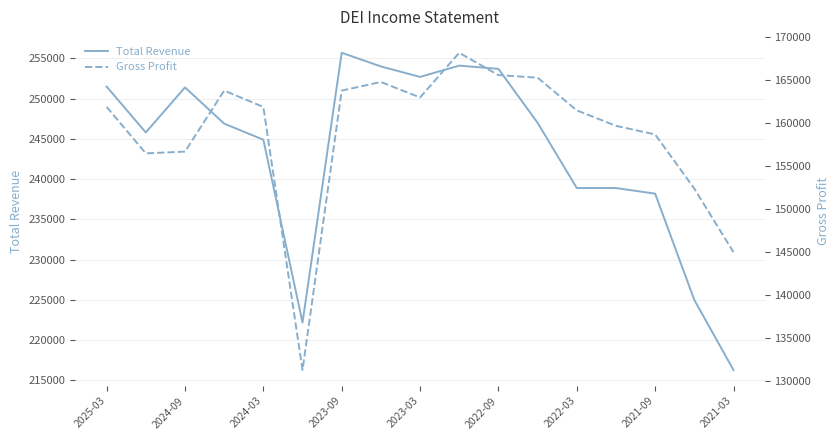

At which label does Total Revenue reach its peak?

2023-09